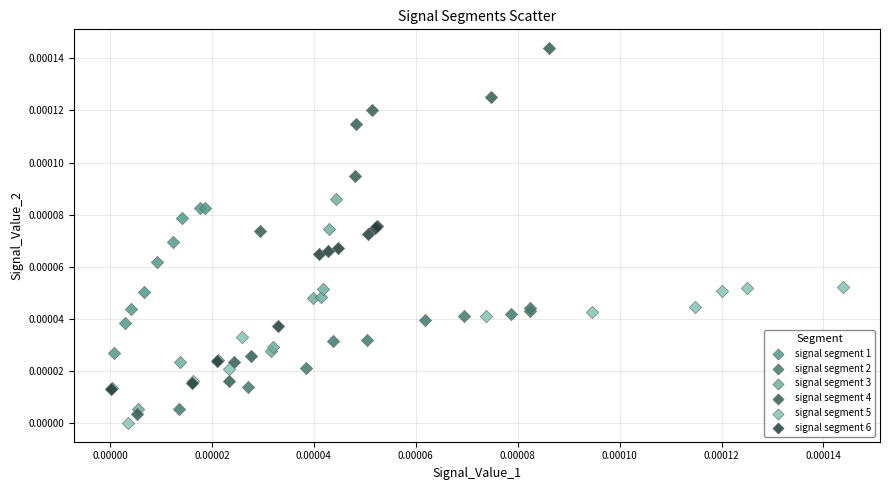

Which series contains the highest Y value?

signal segment 4